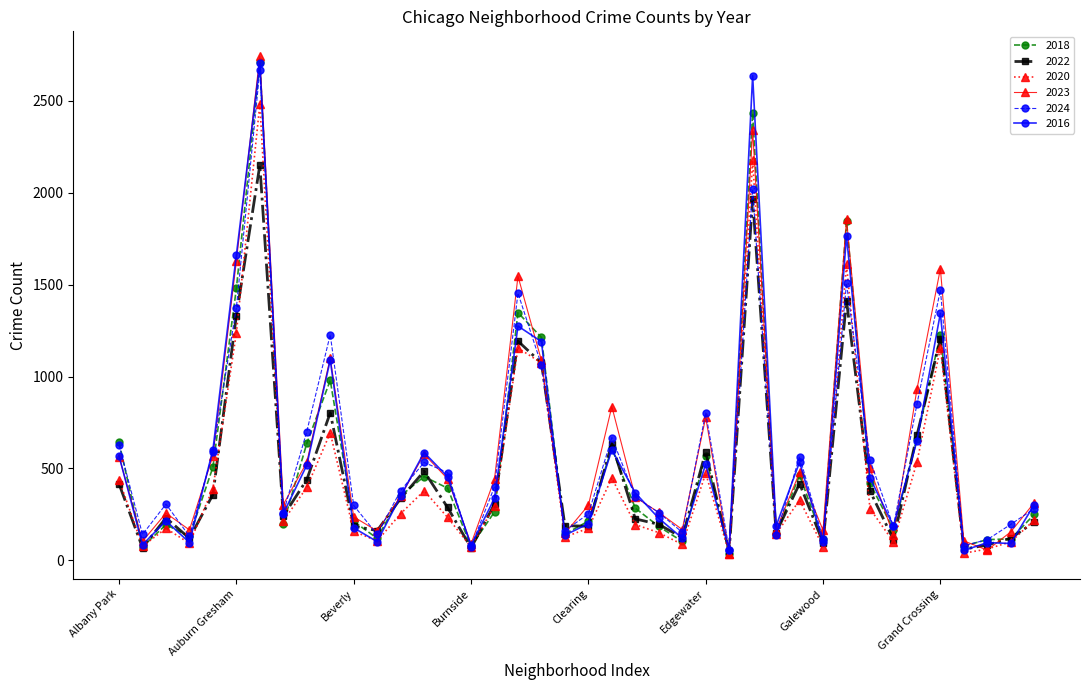

True or false: 2022 has more than 0 points higher than both neighbors.

True